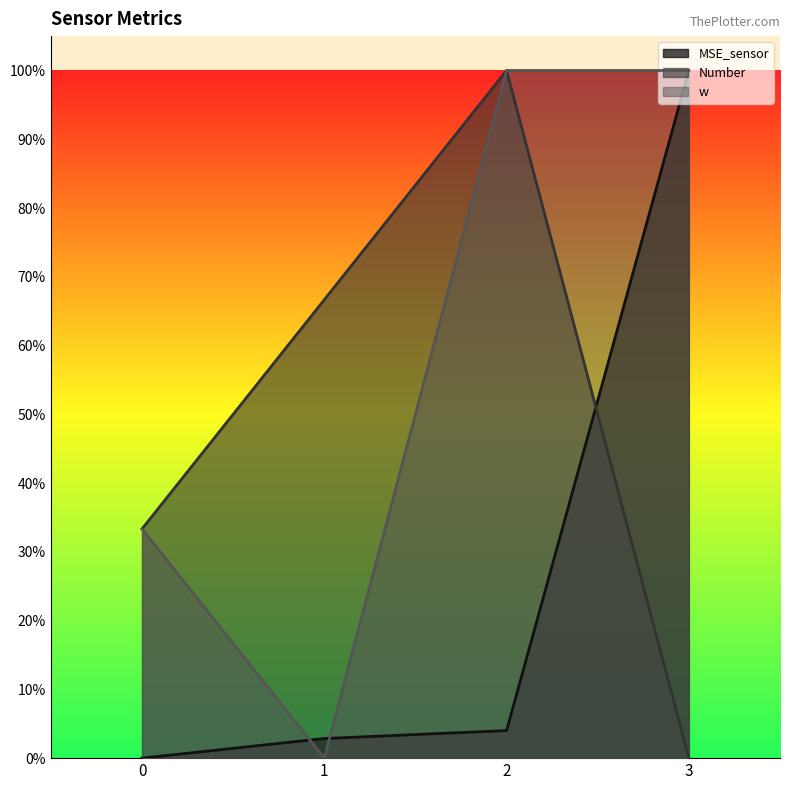

Which series ends up on top after the final intersection of w and MSE_sensor?

w